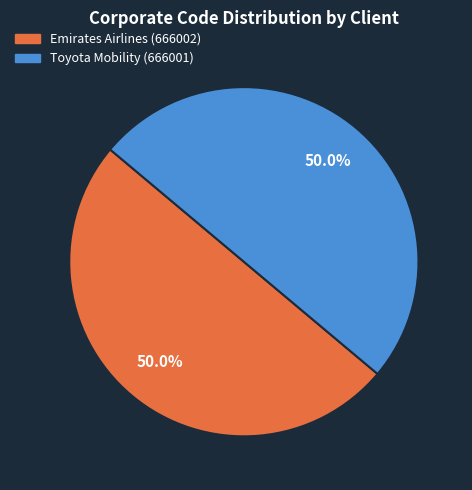

To the nearest percent, what is the average slice percentage?

50%